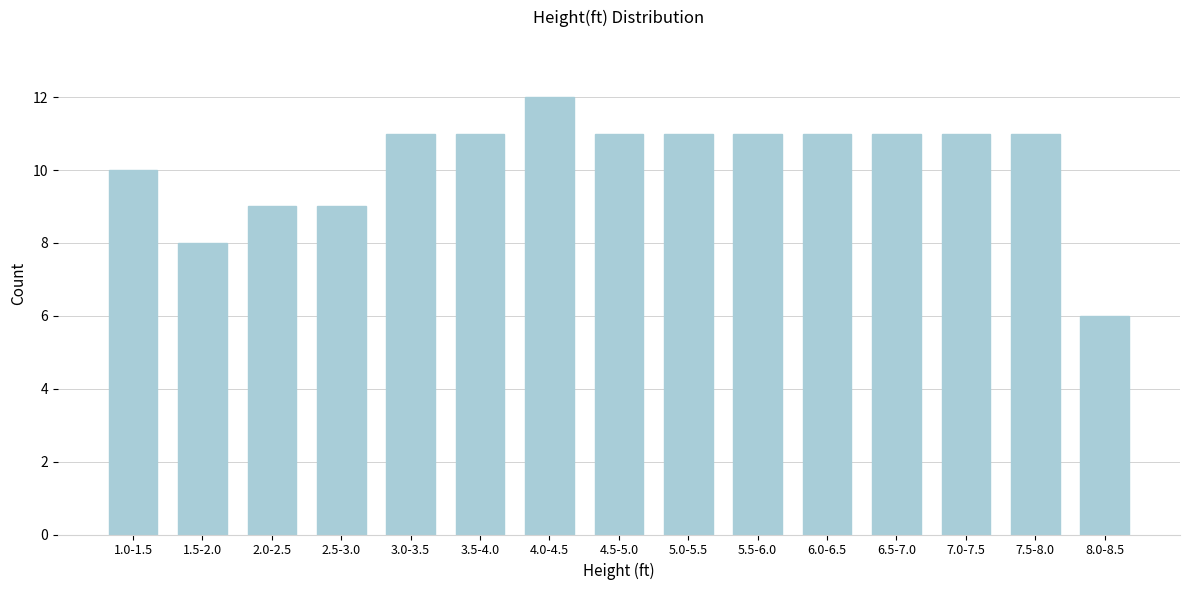

Reading right to left, extract all data points from this chart.

8.0-8.5=6	7.5-8.0=11	7.0-7.5=11	6.5-7.0=11	6.0-6.5=11	5.5-6.0=11	5.0-5.5=11	4.5-5.0=11	4.0-4.5=12	3.5-4.0=11	3.0-3.5=11	2.5-3.0=9	2.0-2.5=9	1.5-2.0=8	1.0-1.5=10